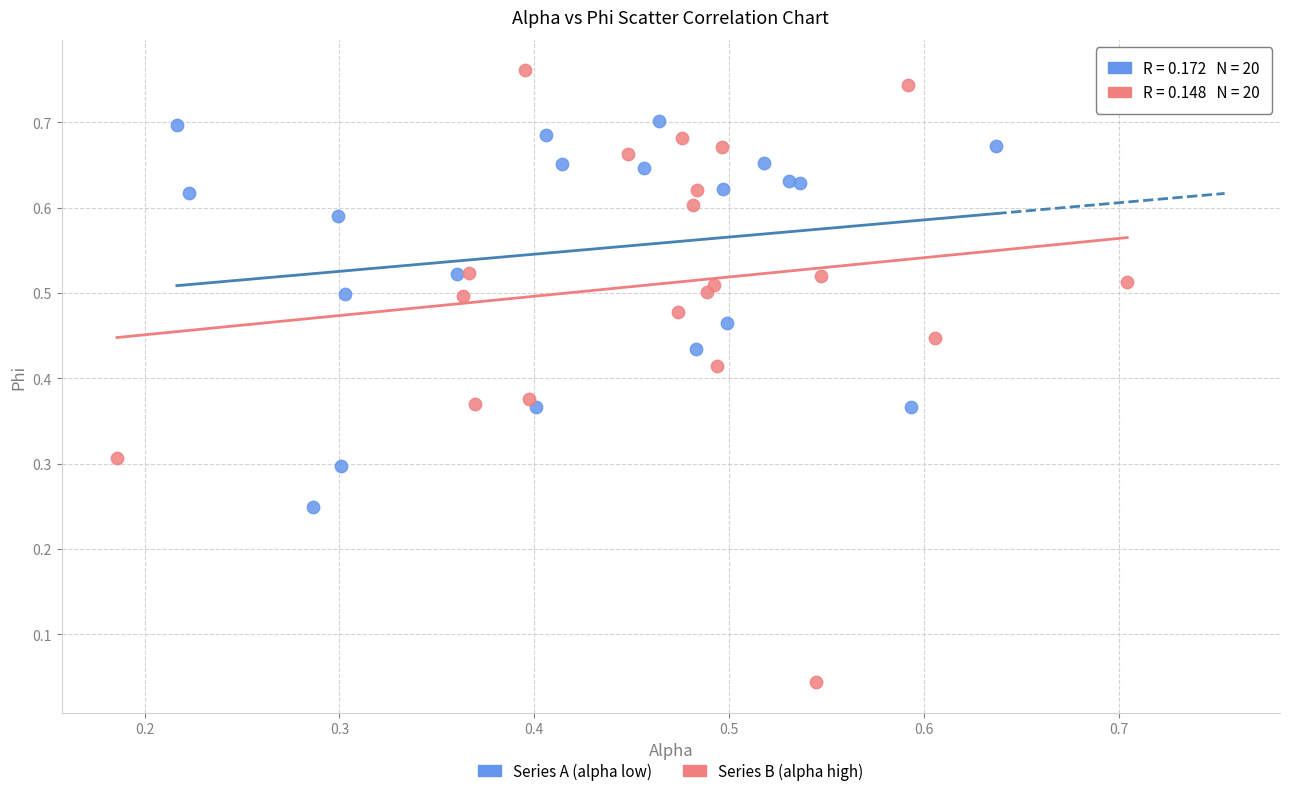

Which series has the widest spread of Y values?

Series B (alpha high)